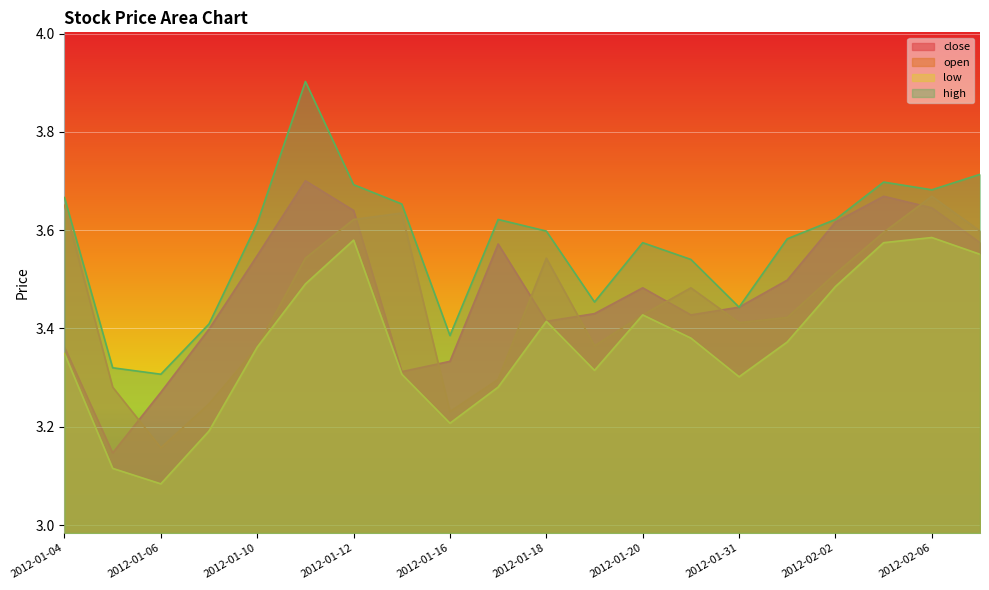

What value does the close series have at 2012-01-11?

3.7